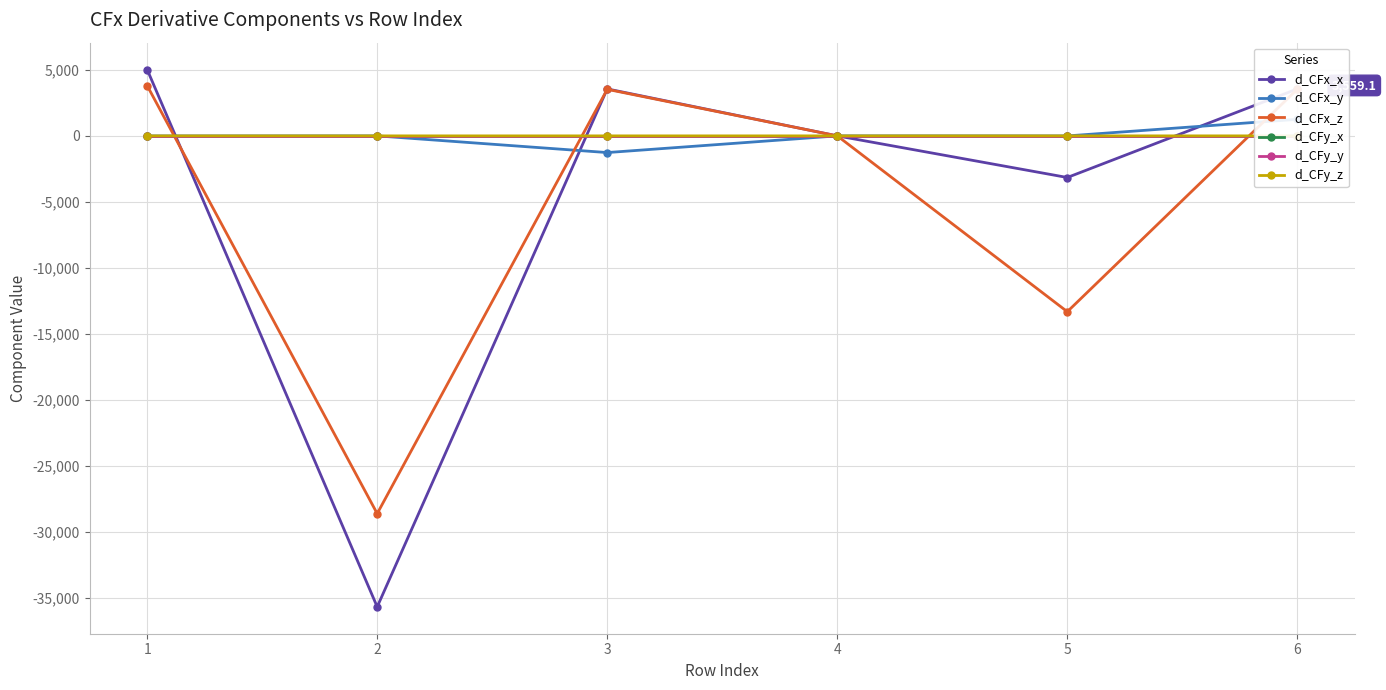

What is the spread (max minus min) of values at 4?

0.7